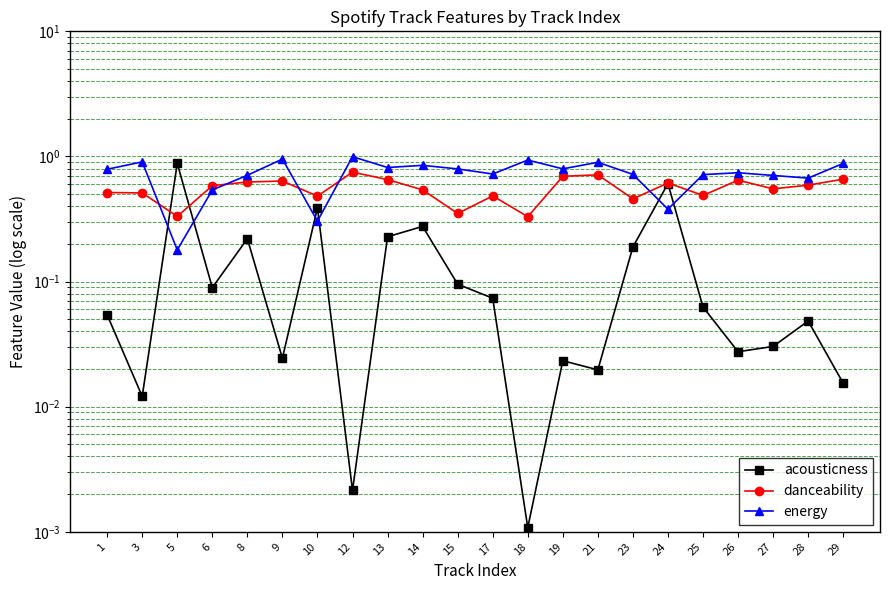

Which category has the highest value in the acousticness series?

5